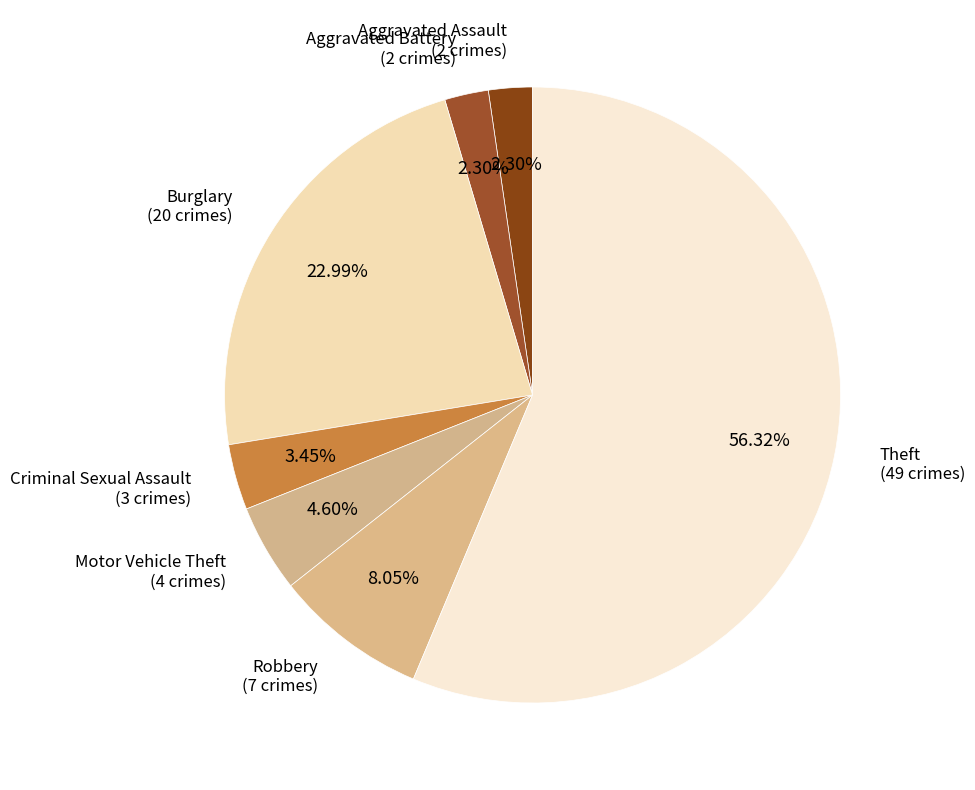

To the nearest percent, what is the difference between the largest and smallest slice percentages?

54%